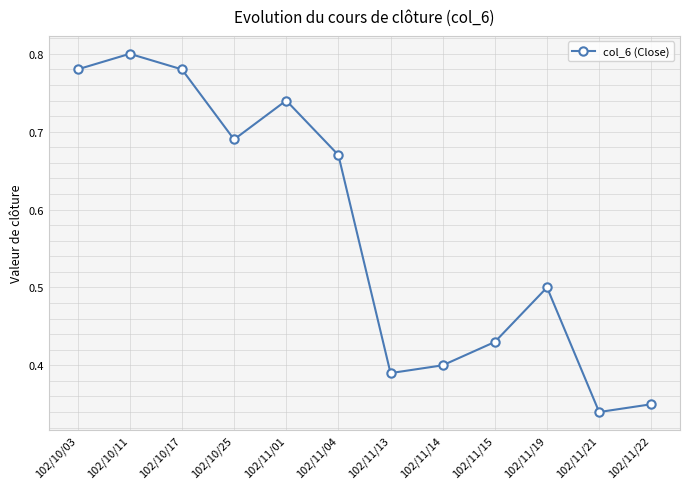

At which category does the data reach its first local valley?

102/10/25